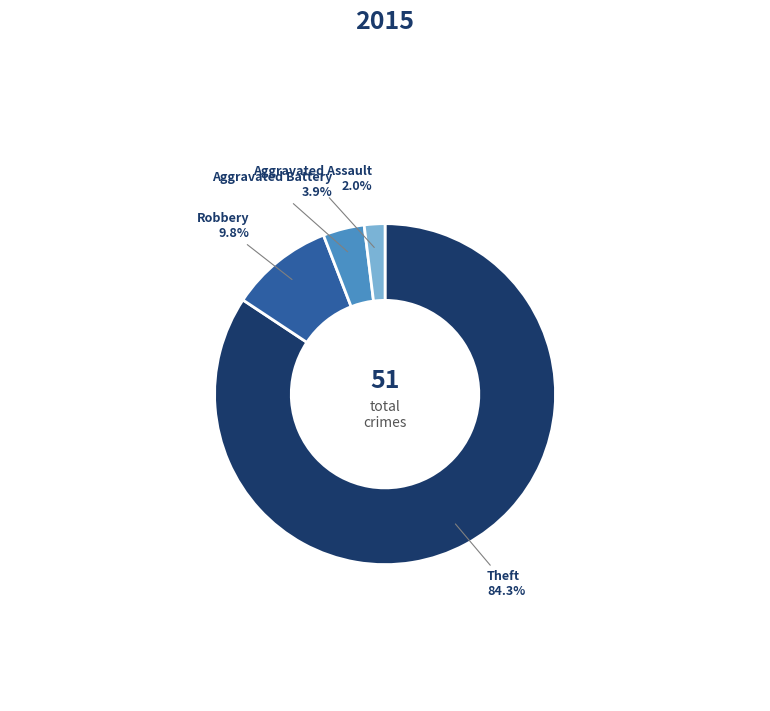

True or false: Theft accounts for 94% of the total.

False